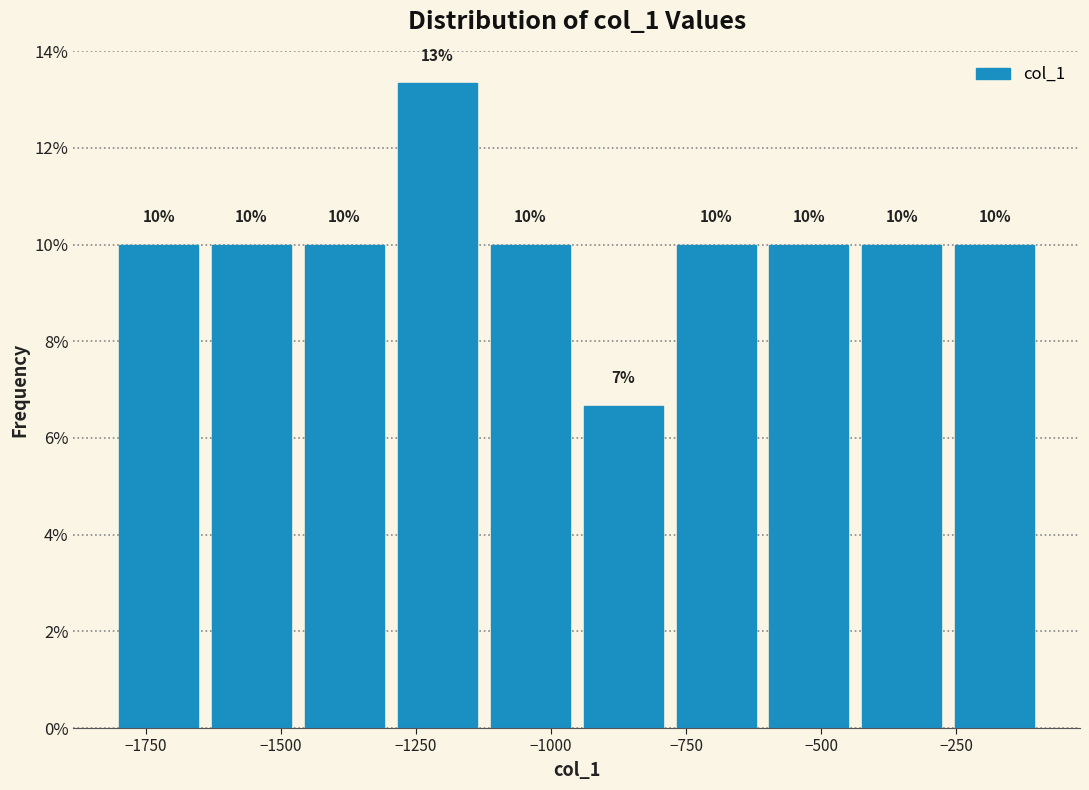

Read against the x-axis, roughly where is the centre of the tallest bar?

-1200